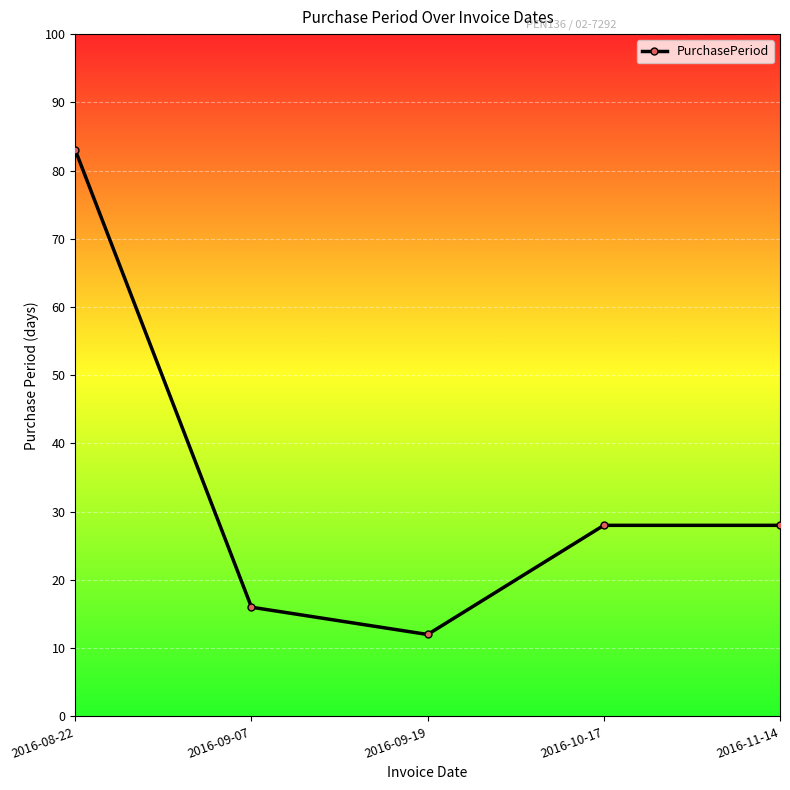

What is the label of the 4th point from the right?

2016-09-07